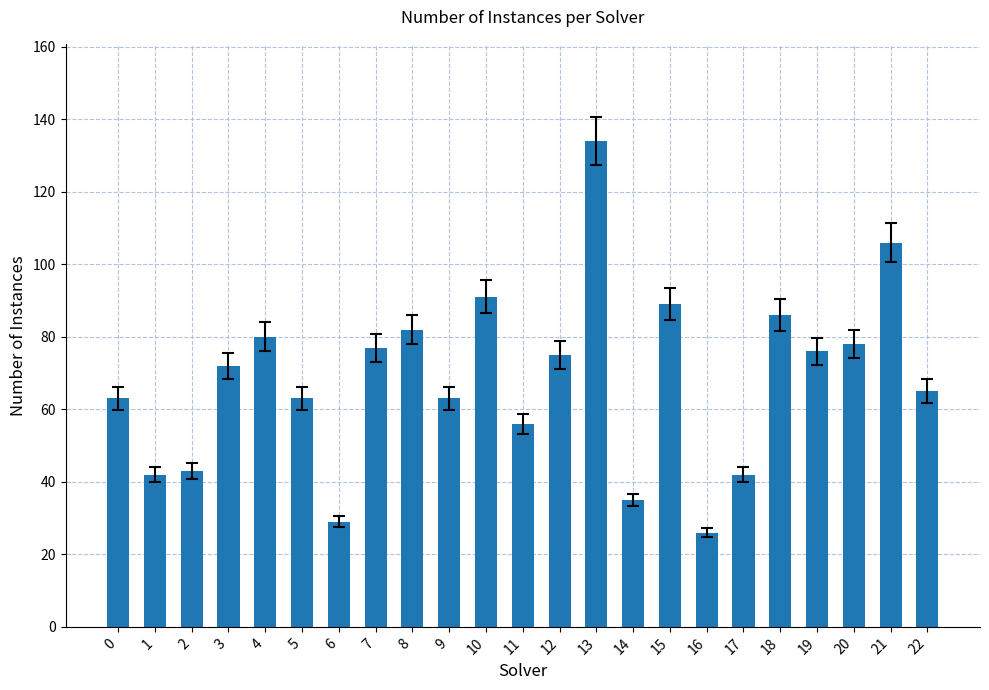

What is the change in value from 9 to 13?

+71